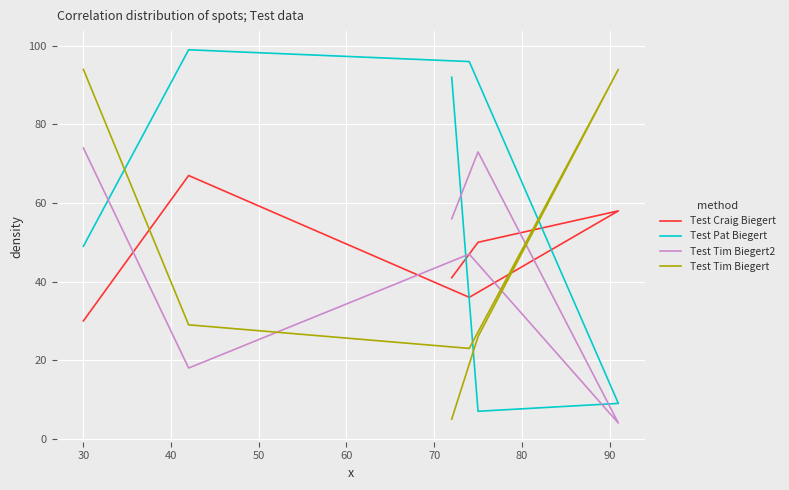

Between 30 and 50, which series saw the biggest shift?

Test Pat Biegert